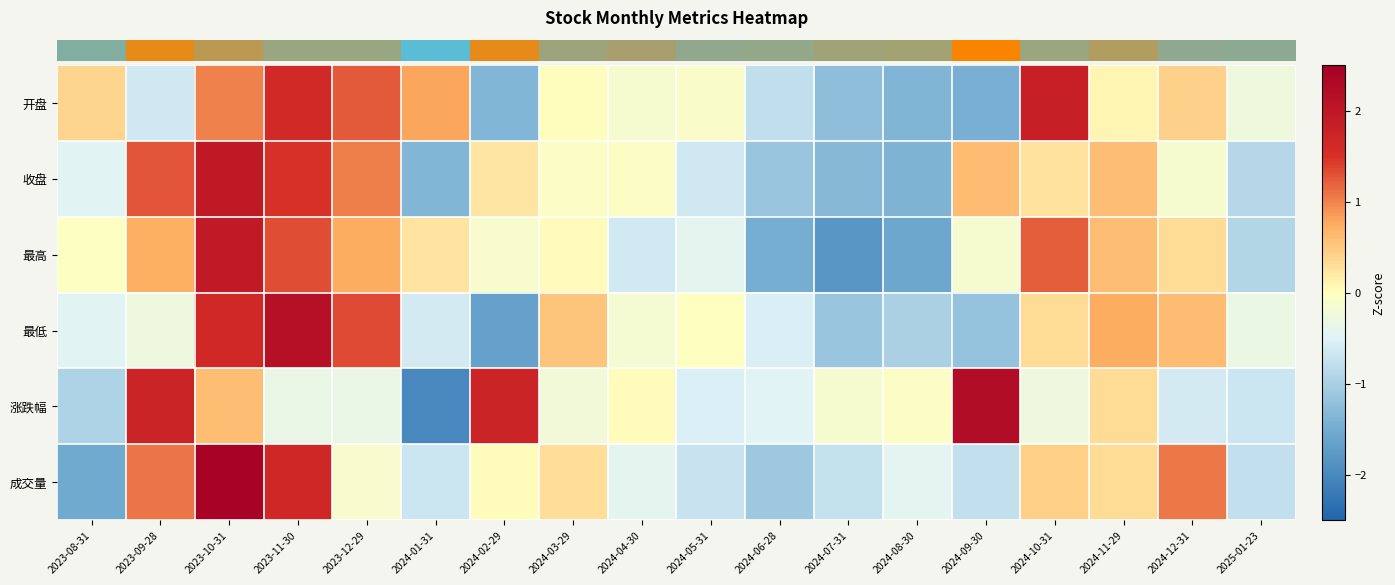

Reading right to left, transcribe all the data shown in this chart.

row_0: 2025-01-23=-0.3	2024-12-31=0.4	2024-11-29=0.1	2024-10-31=1.8	2024-09-30=-1.5	2024-08-30=-1.4	2024-07-31=-1.2	2024-06-28=-0.8	2024-05-31=-0.1	2024-04-30=-0.1	2024-03-29=0.0	2024-02-29=-1.4	2024-01-31=0.8	2023-12-29=1.2	2023-11-30=1.6	2023-10-31=1.0	2023-09-28=-0.6	2023-08-31=0.4
row_1: 2025-01-23=-0.9	2024-12-31=-0.1	2024-11-29=0.6	2024-10-31=0.3	2024-09-30=0.6	2024-08-30=-1.4	2024-07-31=-1.3	2024-06-28=-1.2	2024-05-31=-0.6	2024-04-30=-0.0	2024-03-29=-0.1	2024-02-29=0.2	2024-01-31=-1.4	2023-12-29=1.0	2023-11-30=1.5	2023-10-31=2.0	2023-09-28=1.3	2023-08-31=-0.5
row_2: 2025-01-23=-0.9	2024-12-31=0.3	2024-11-29=0.6	2024-10-31=1.2	2024-09-30=-0.1	2024-08-30=-1.6	2024-07-31=-1.8	2024-06-28=-1.5	2024-05-31=-0.4	2024-04-30=-0.6	2024-03-29=0.0	2024-02-29=-0.1	2024-01-31=0.2	2023-12-29=0.8	2023-11-30=1.3	2023-10-31=1.9	2023-09-28=0.7	2023-08-31=-0.0
row_3: 2025-01-23=-0.3	2024-12-31=0.6	2024-11-29=0.8	2024-10-31=0.3	2024-09-30=-1.2	2024-08-30=-1.0	2024-07-31=-1.1	2024-06-28=-0.6	2024-05-31=-0.0	2024-04-30=-0.2	2024-03-29=0.5	2024-02-29=-1.7	2024-01-31=-0.6	2023-12-29=1.3	2023-11-30=2.1	2023-10-31=1.7	2023-09-28=-0.3	2023-08-31=-0.5
row_4: 2025-01-23=-0.7	2024-12-31=-0.6	2024-11-29=0.3	2024-10-31=-0.3	2024-09-30=2.2	2024-08-30=-0.1	2024-07-31=-0.1	2024-06-28=-0.5	2024-05-31=-0.5	2024-04-30=0.0	2024-03-29=-0.2	2024-02-29=1.7	2024-01-31=-2.0	2023-12-29=-0.3	2023-11-30=-0.3	2023-10-31=0.6	2023-09-28=1.7	2023-08-31=-0.9
row_5: 2025-01-23=-0.8	2024-12-31=1.1	2024-11-29=0.3	2024-10-31=0.4	2024-09-30=-0.8	2024-08-30=-0.4	2024-07-31=-0.7	2024-06-28=-1.1	2024-05-31=-0.7	2024-04-30=-0.4	2024-03-29=0.3	2024-02-29=0.0	2024-01-31=-0.7	2023-12-29=-0.1	2023-11-30=1.7	2023-10-31=2.4	2023-09-28=1.1	2023-08-31=-1.5